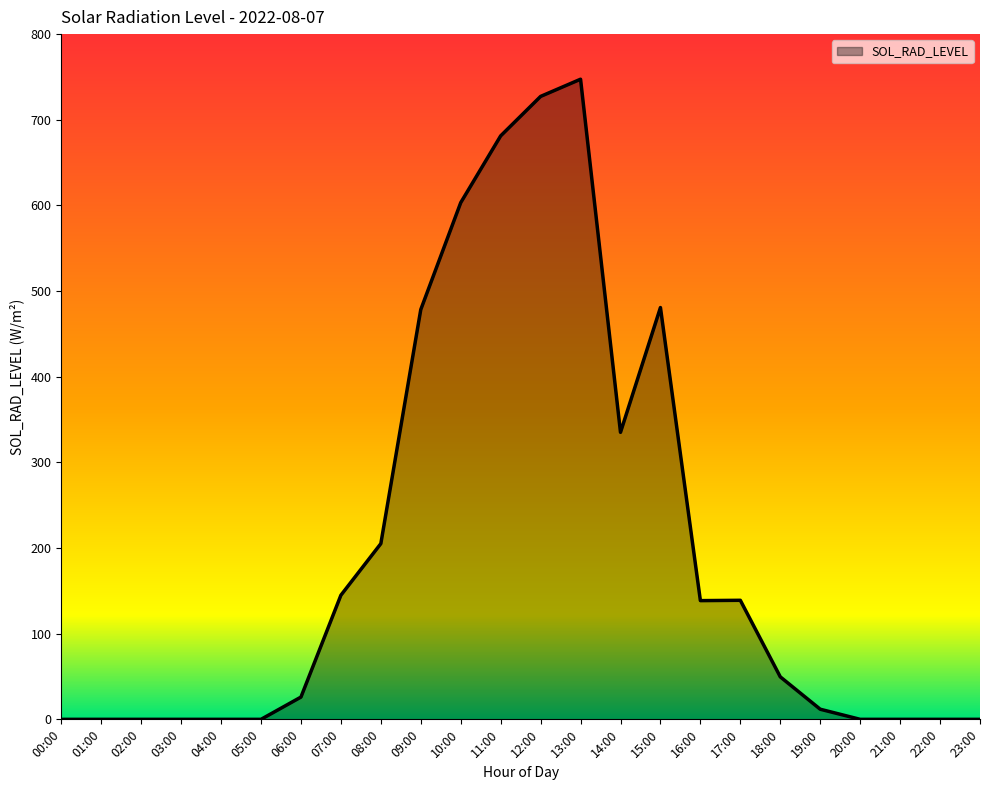

At which label is the value closest to 373?

14:00